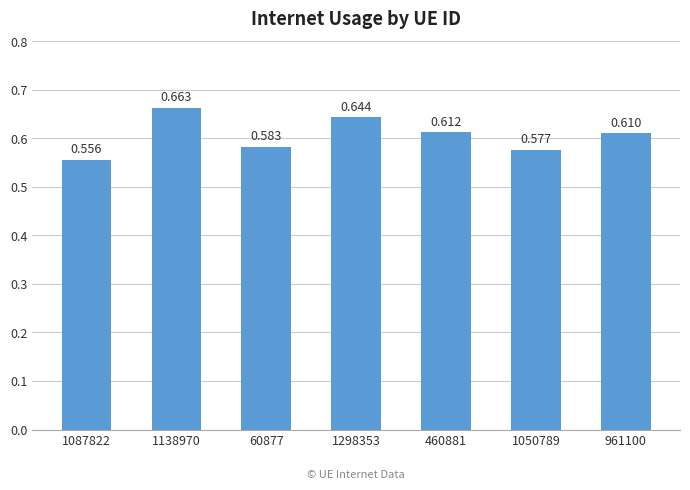

What is the change in value from 60877 to 1298353?

+0.1